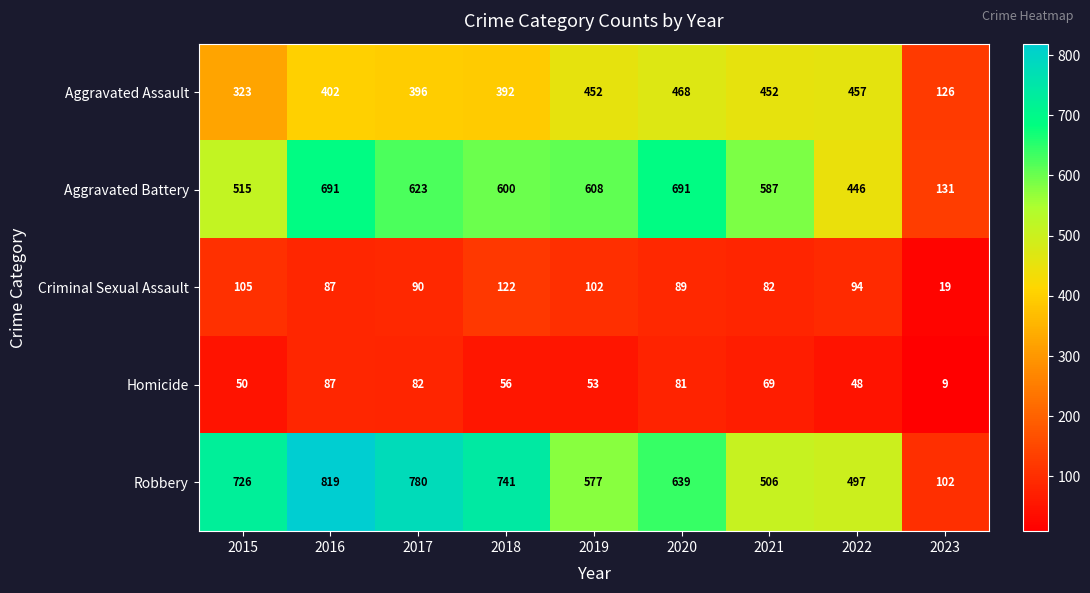

Is it true that Aggravated Battery equals 700 at 2022?

False